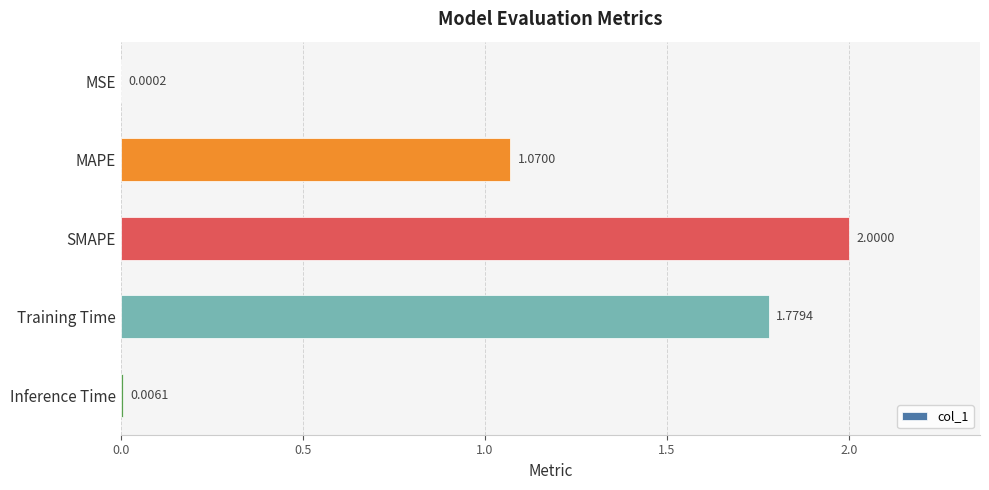

What is the sum of the values at Training Time and SMAPE?

3.8